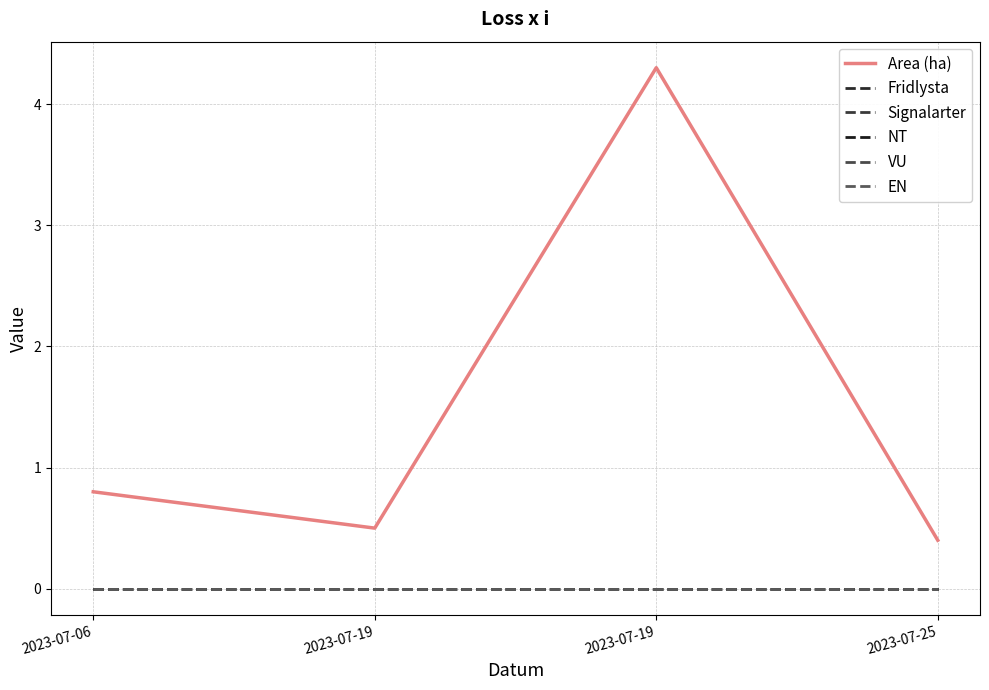

At which category is the sum across all series the highest?

2023-07-19